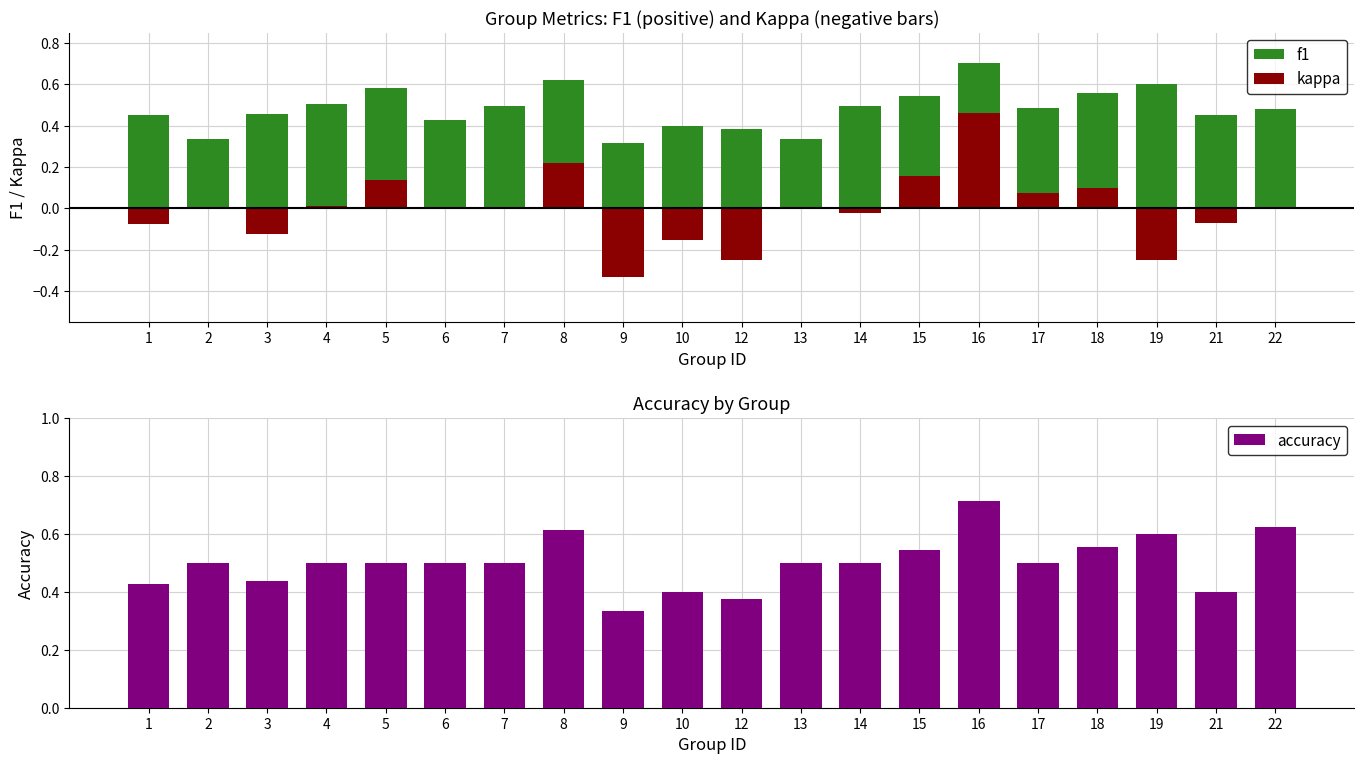

What are all the series names shown in the legend?

f1, kappa, accuracy